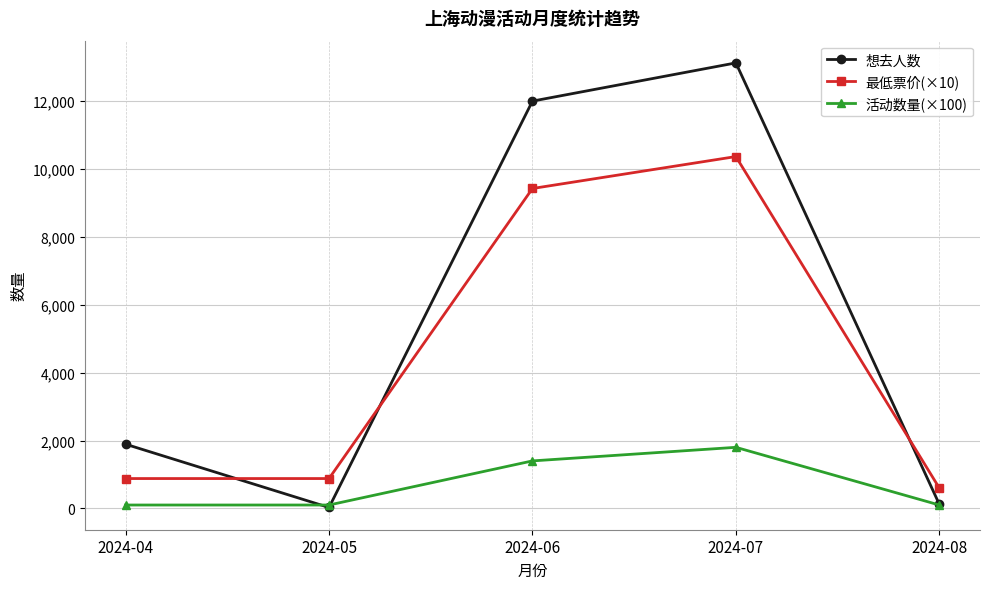

Where is 最低票价(×10) nearest to the value 5484?

2024-06